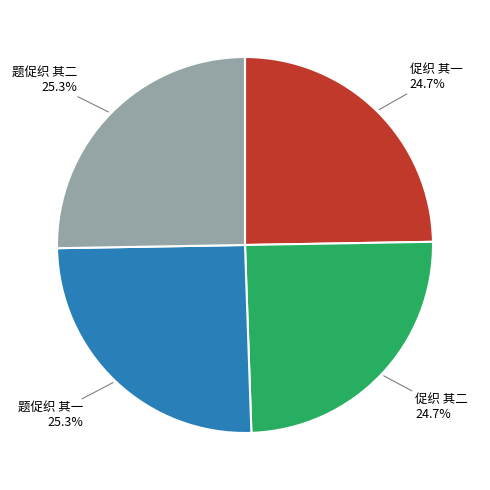

How many slices are in this pie chart?

4